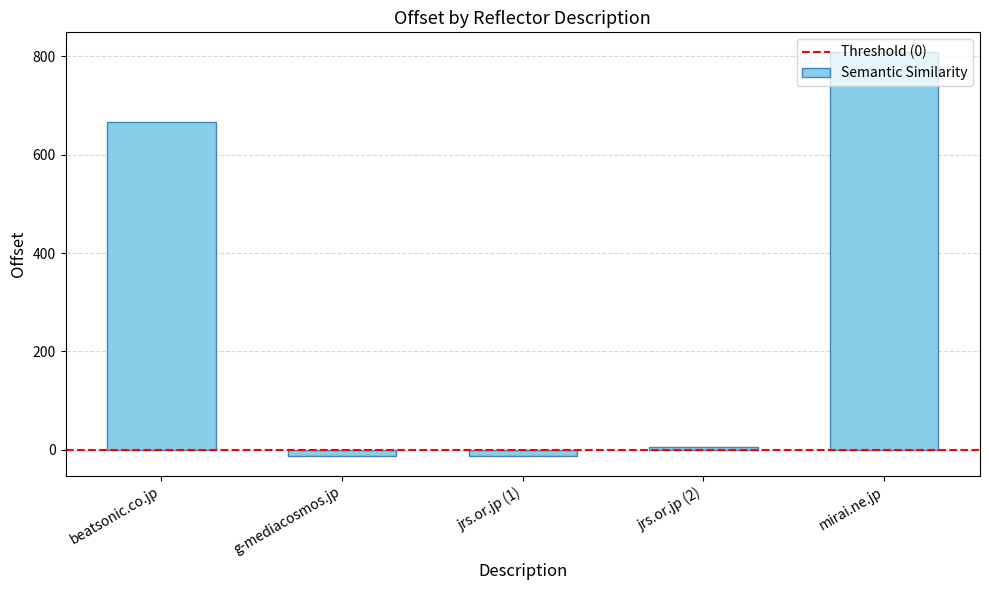

The value at beatsonic.co.jp is 667. True or false?

True